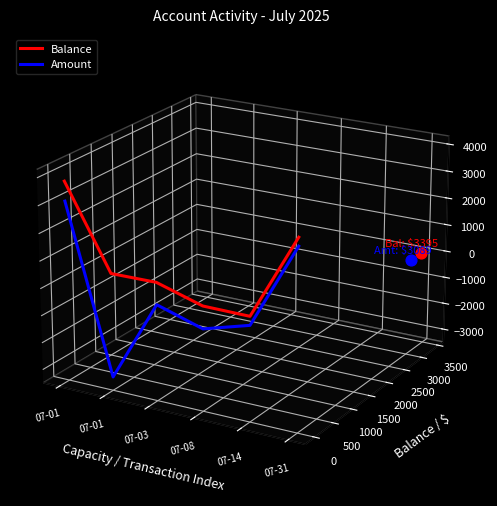

Which series has the largest Y range (max minus min)?

Amount